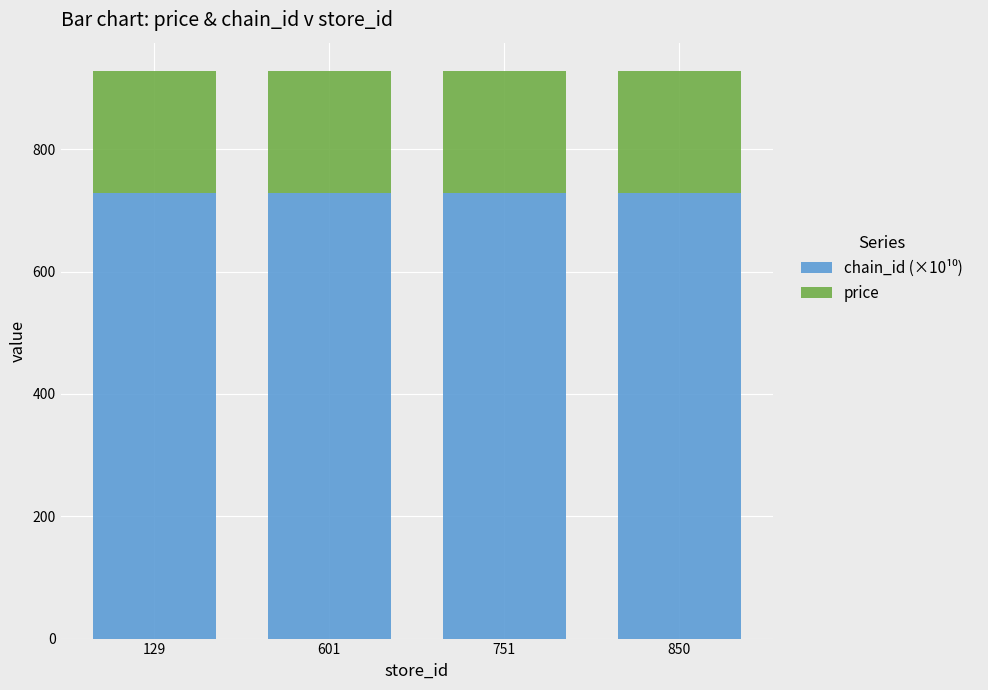

What is the total value across all series at 129?

928.0